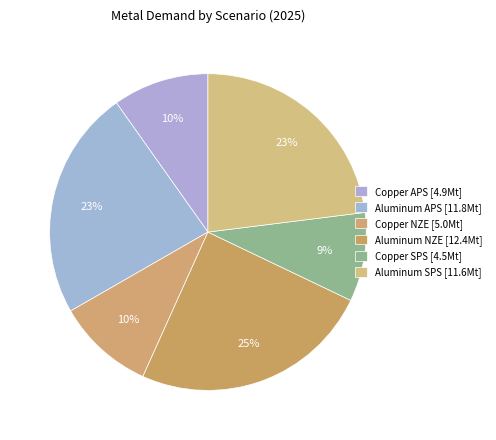

How many segments does this pie chart have?

6